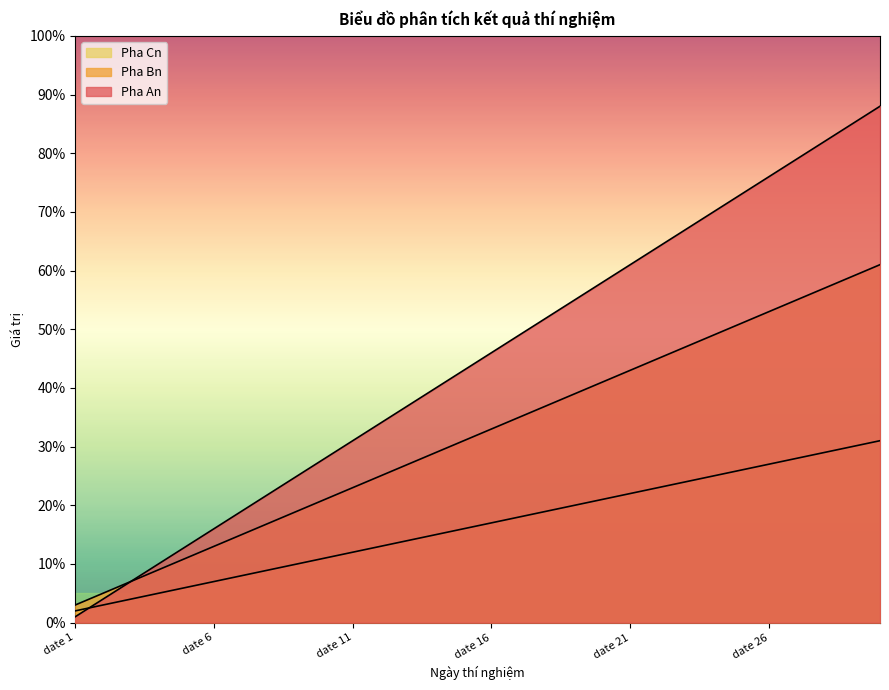

Which series has the largest total across all categories?

Pha An